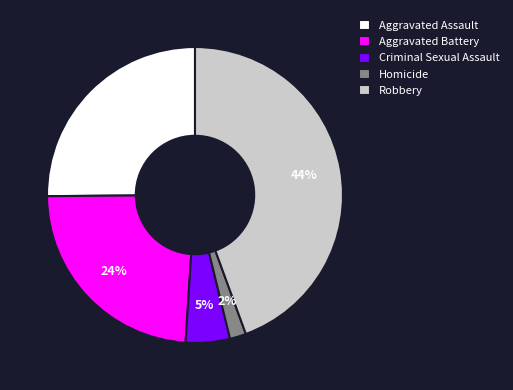

Do Homicide and Criminal Sexual Assault together represent more than half of the pie?

No